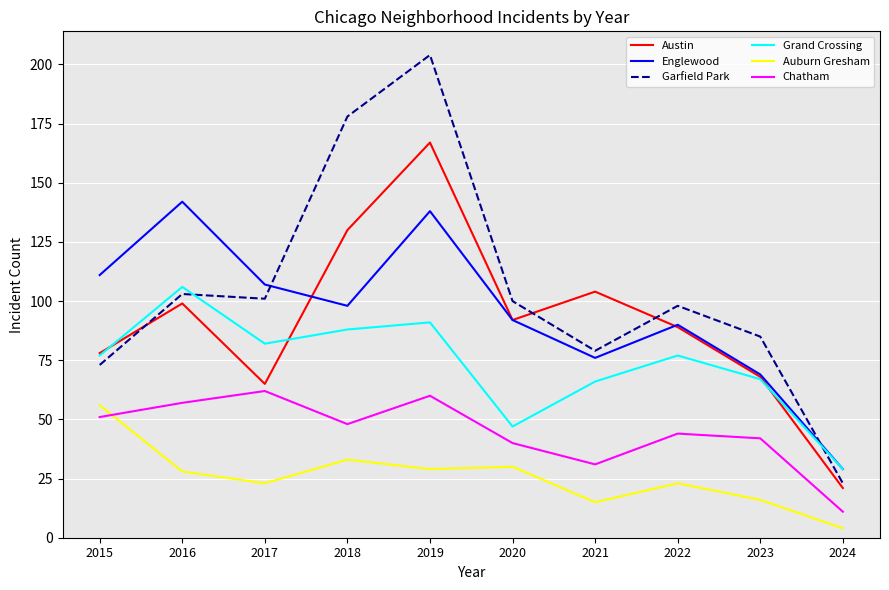

Which series changed the most between 2015 and 2018?

Garfield Park